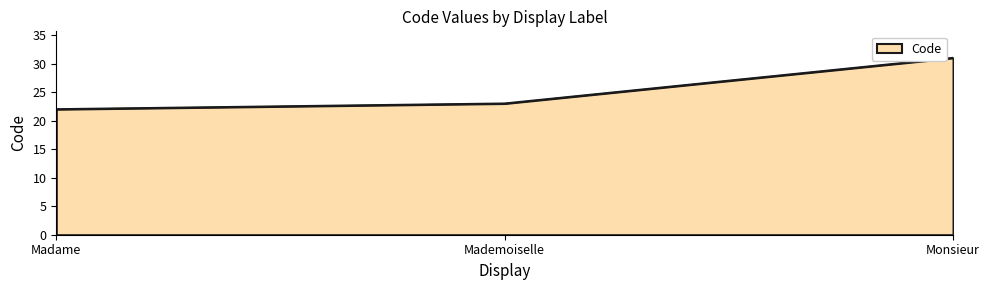

What position from the right is Madame?

3